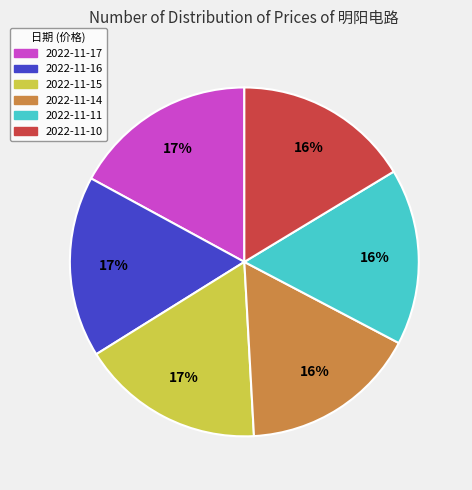

Does 2022-11-14 account for over 50% of the chart?

No